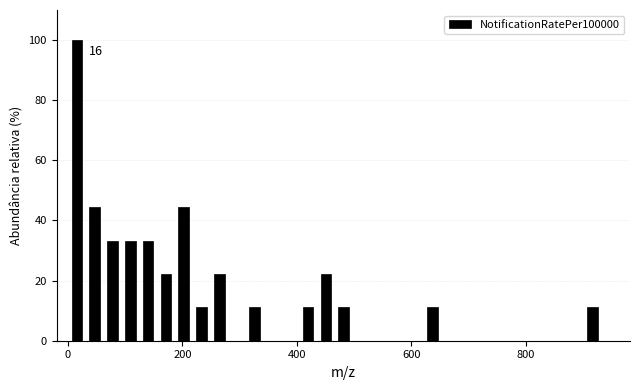

Around what value on the x-axis is the tallest bar? Give the approximate position of its centre, as read against the axis.

20